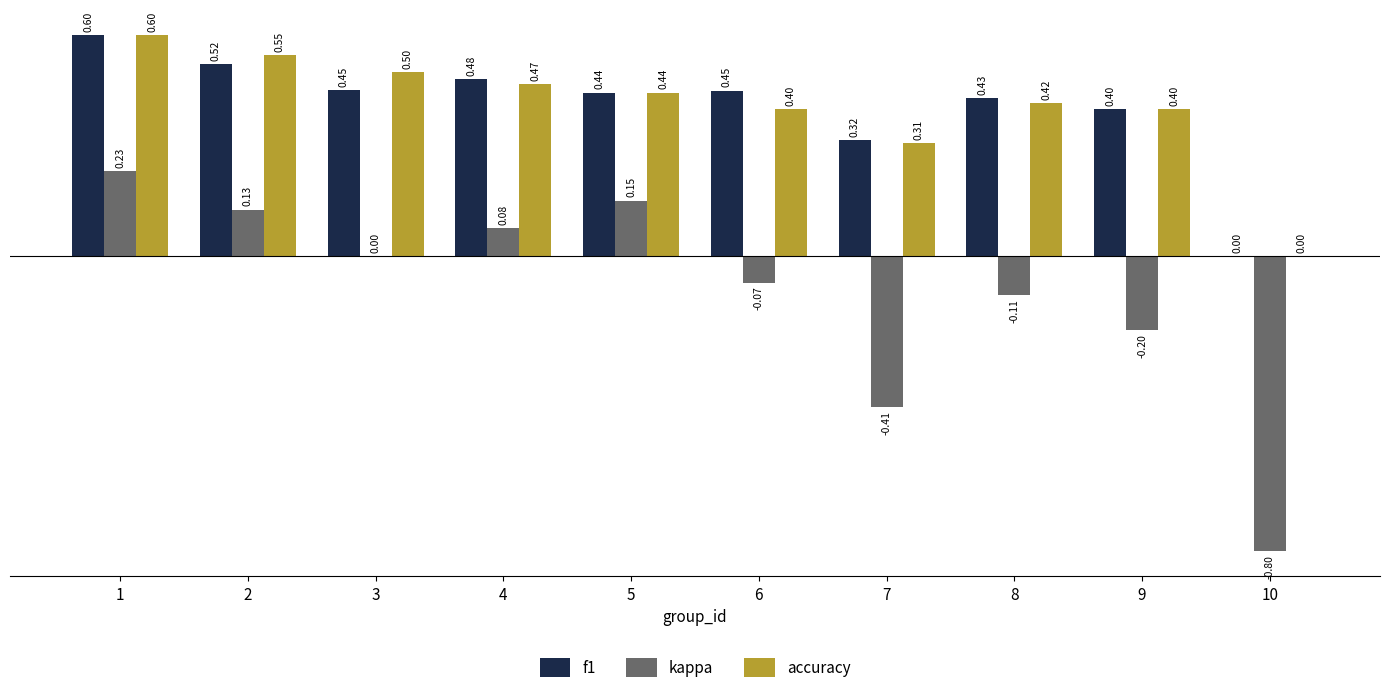

What are all the series names shown in the legend?

f1, kappa, accuracy